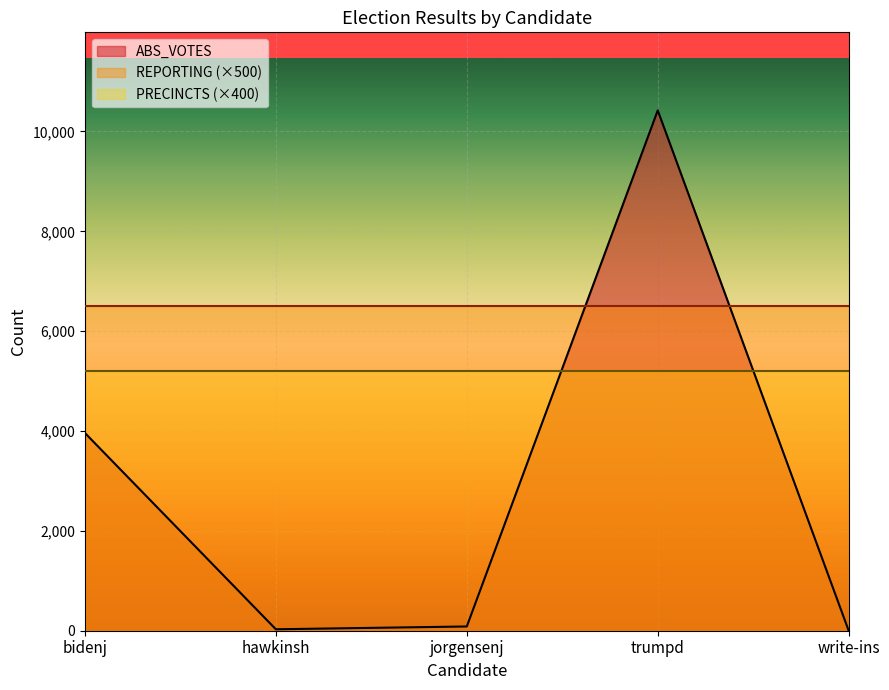

The PRECINCTS series shows 13 at jorgensenj. True or false?

True